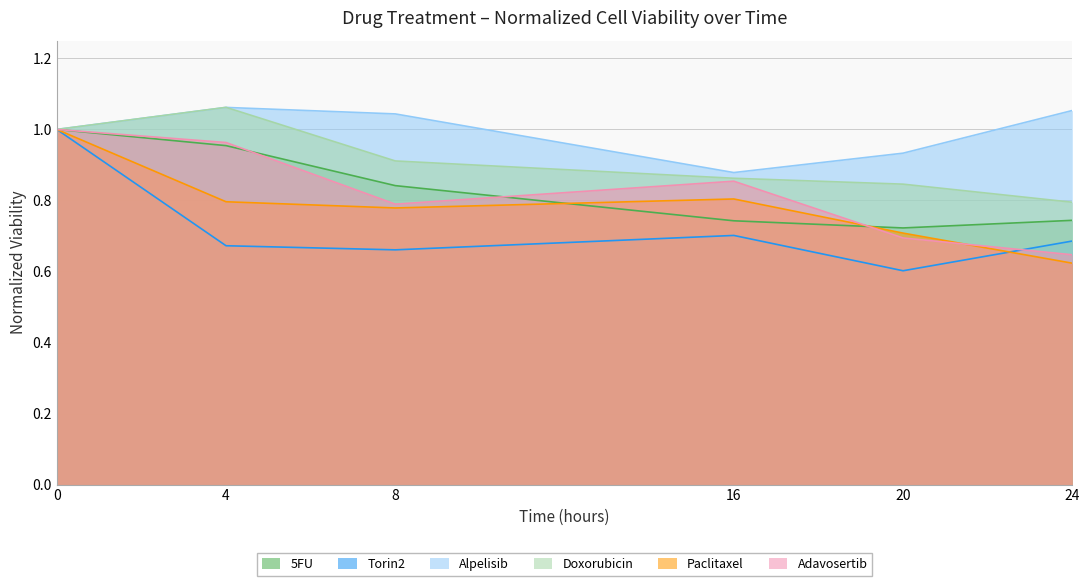

Between 20 and 8, which is larger?

8